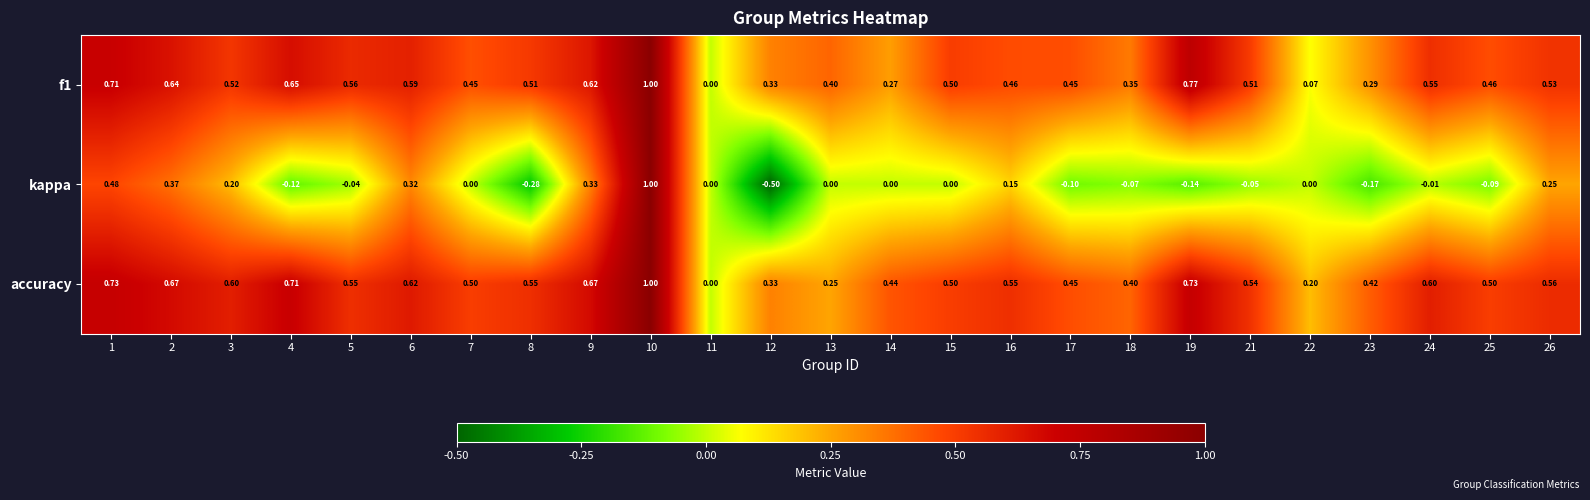

Which series changed the most between 5 and 13?

accuracy